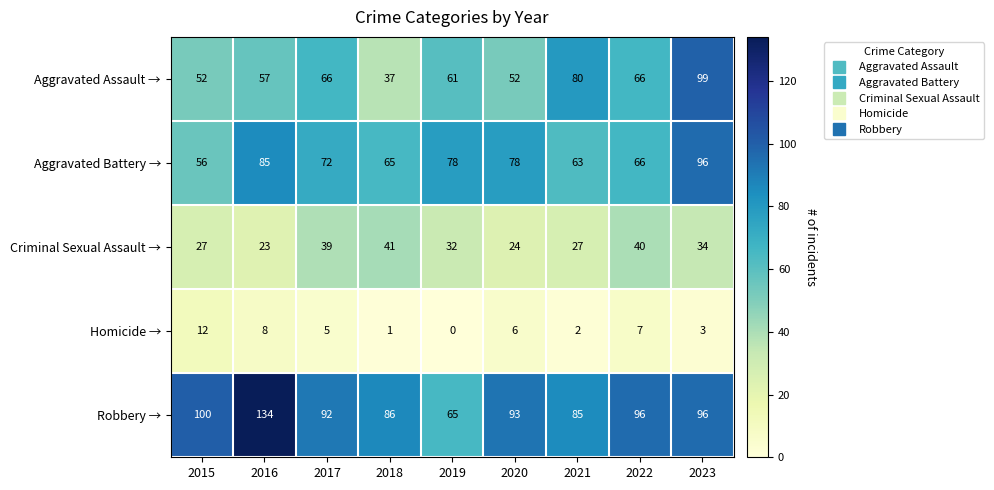

Which series has the largest total across all categories?

Robbery →